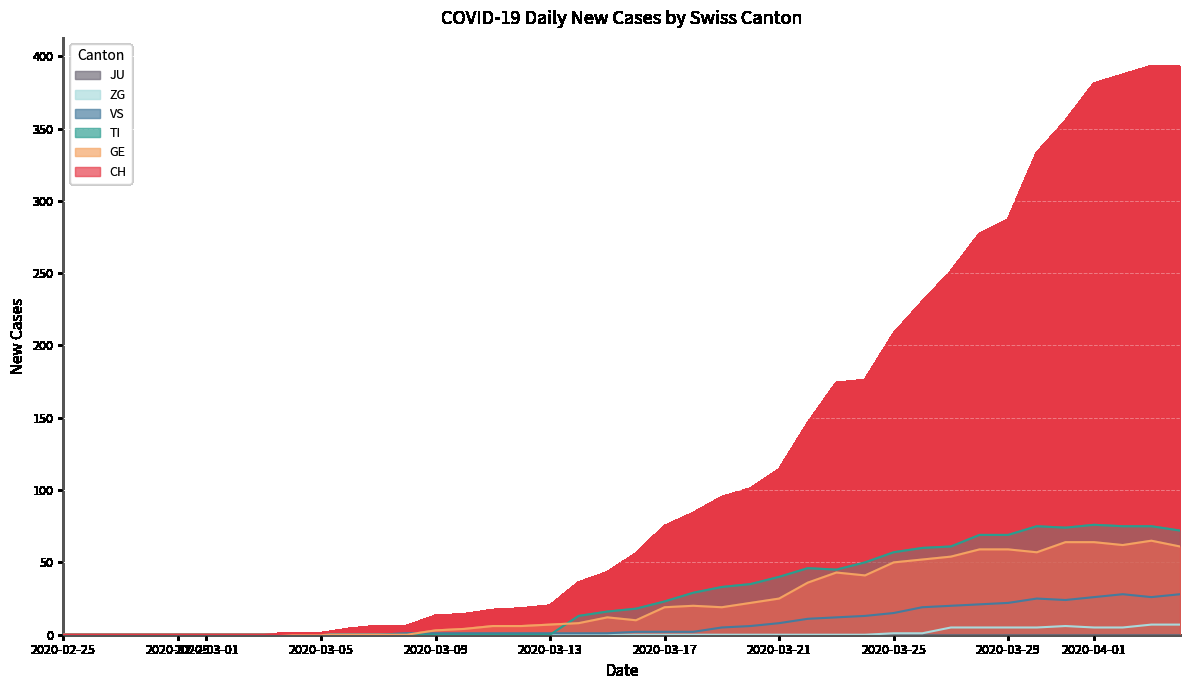

Which series has the largest range (max minus min)?

CH